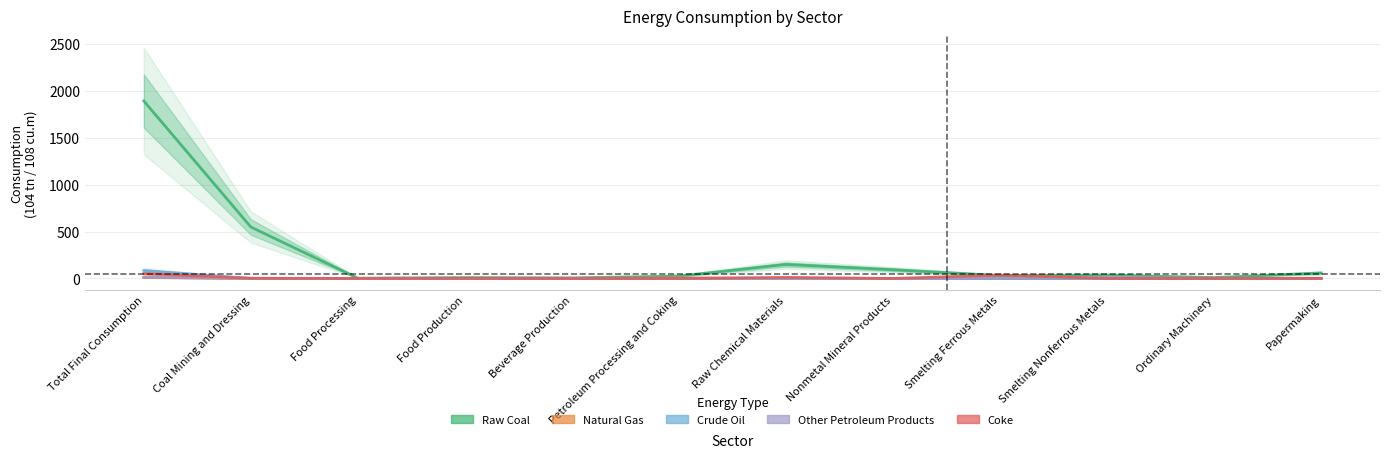

Which series has the widest spread of values?

Raw Coal